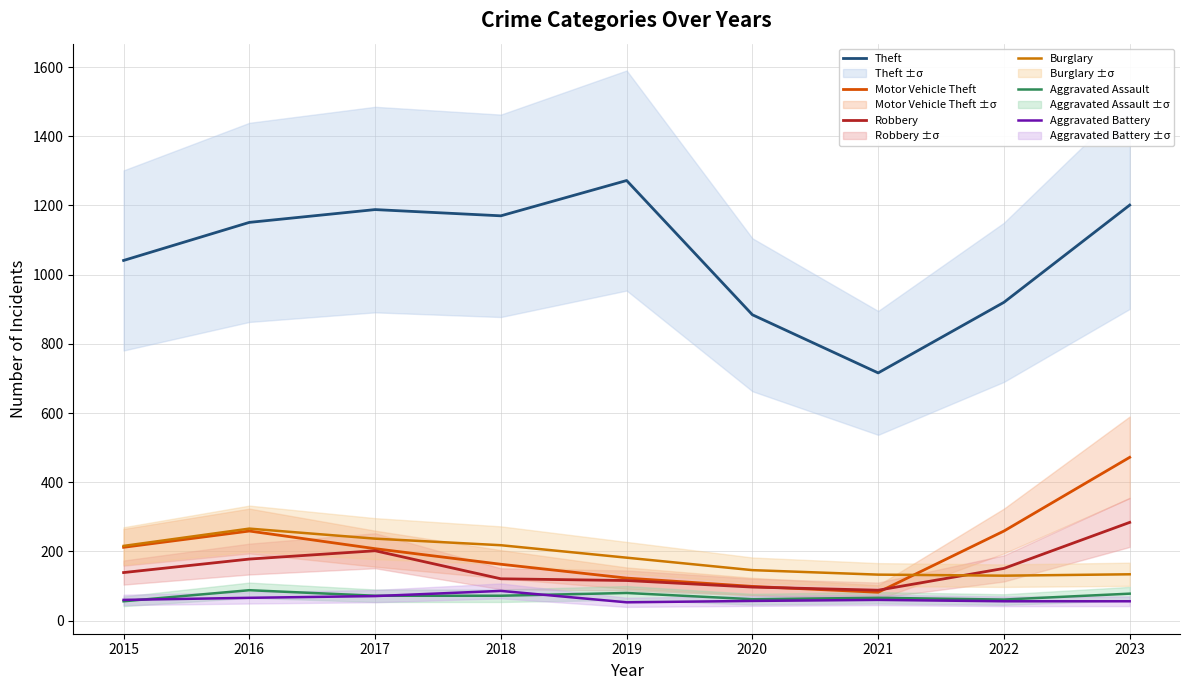

Count the number of data series in this chart.

6